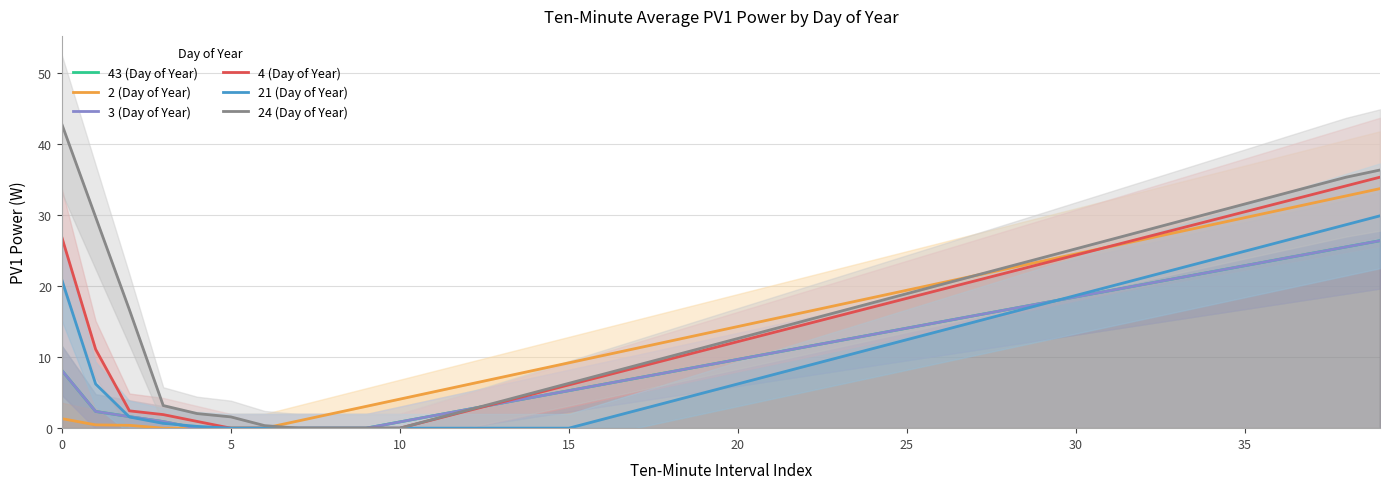

What is the sum of the 2 (Day of Year) values at 32 and 33?

54.2